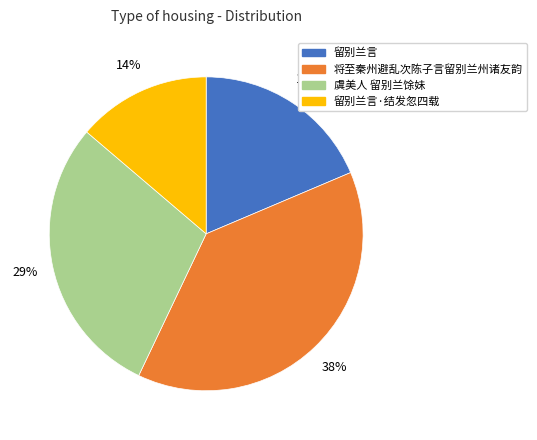

Is there a majority slice in this chart?

No